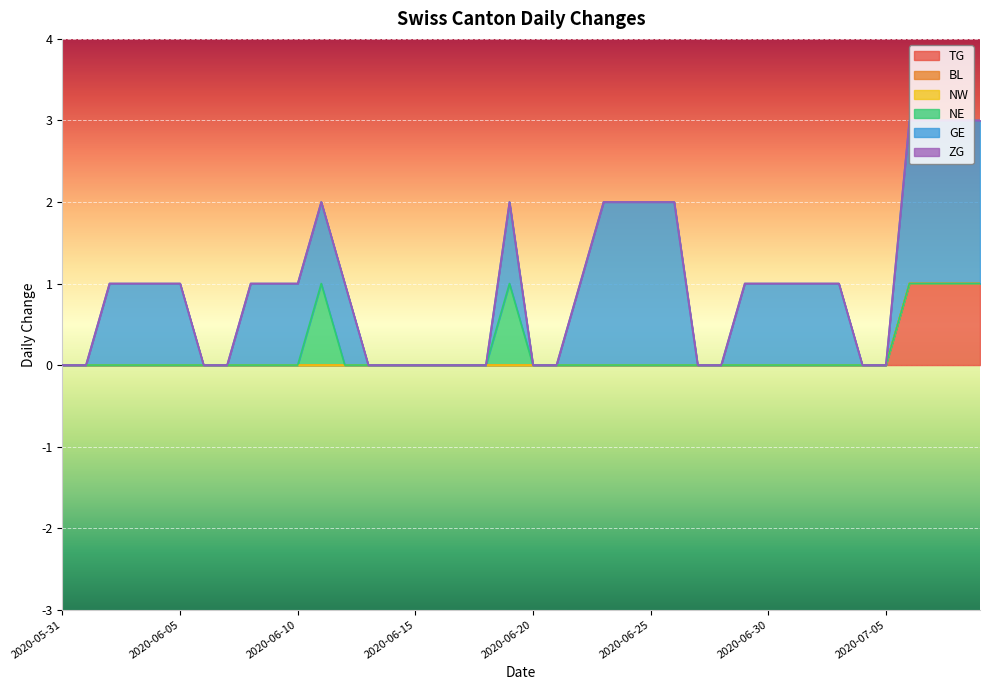

True or false: TG and GE intersect in this chart.

False